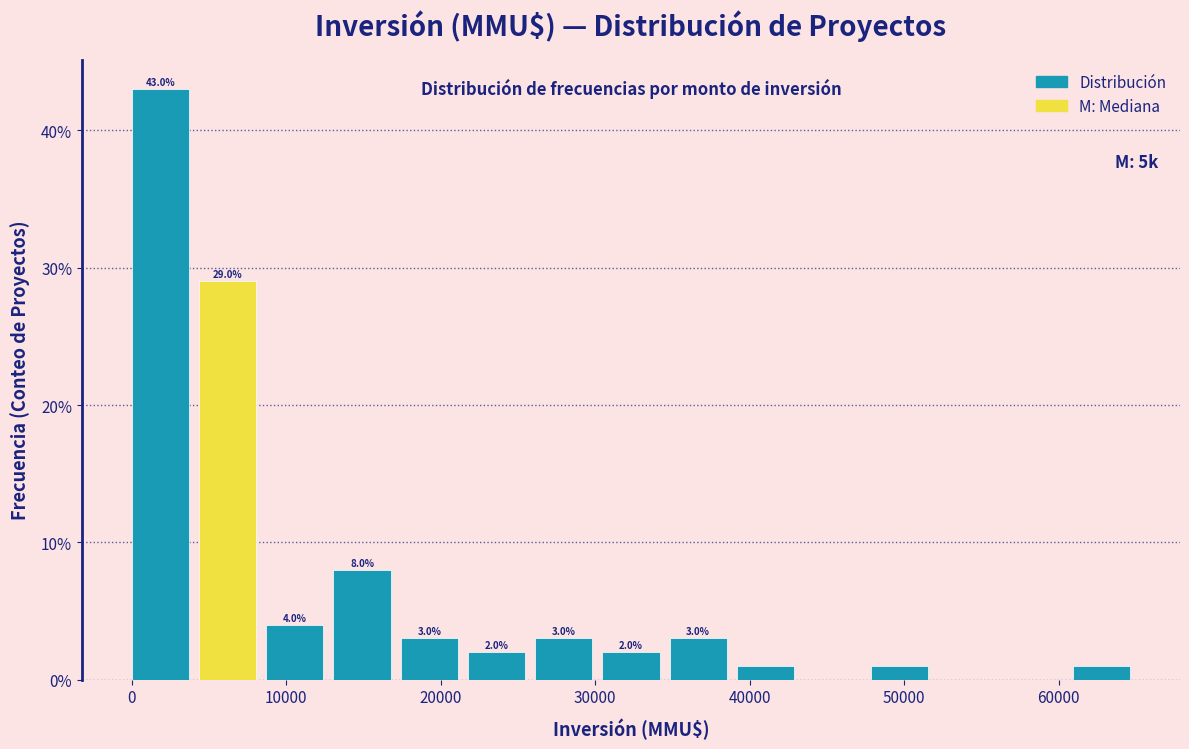

Which range on the x-axis has the tallest bar?

0 to 4000